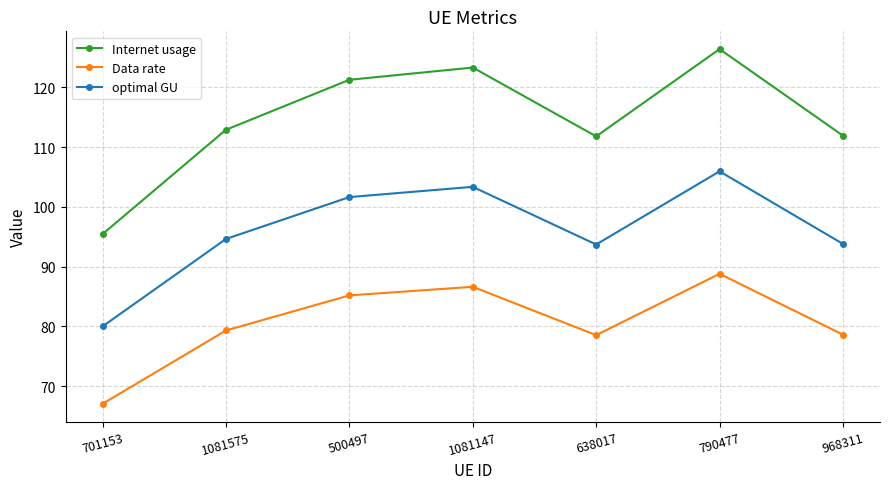

What is the label of the 2nd point from the right?

790477